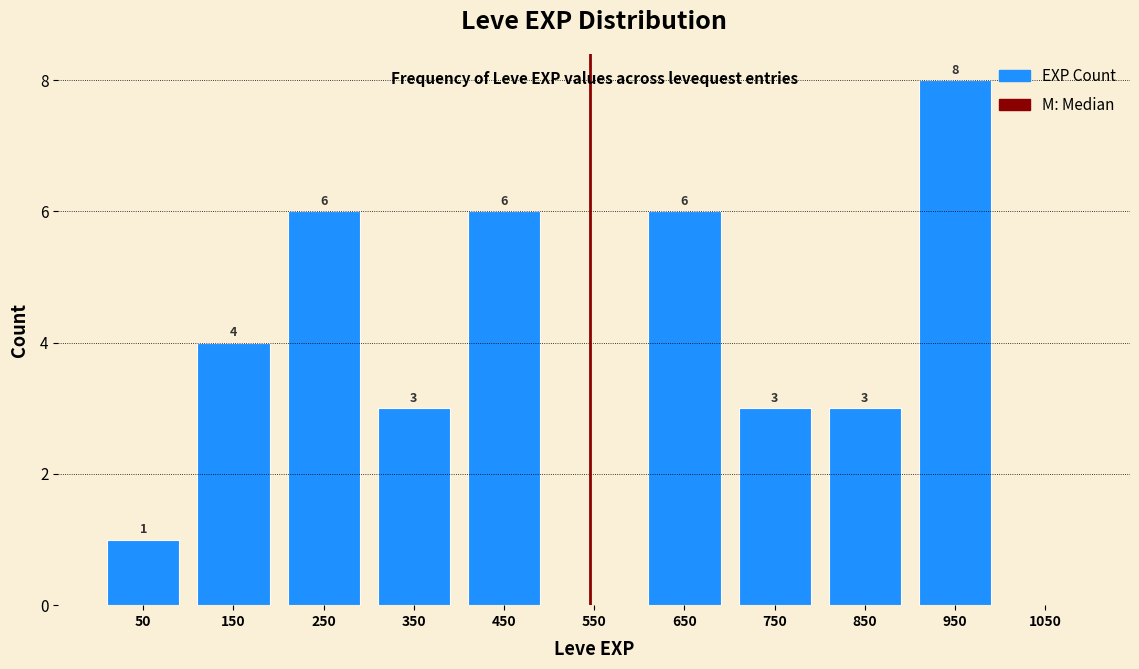

Over which range of the x-axis is the bar tallest?

900 to 1000